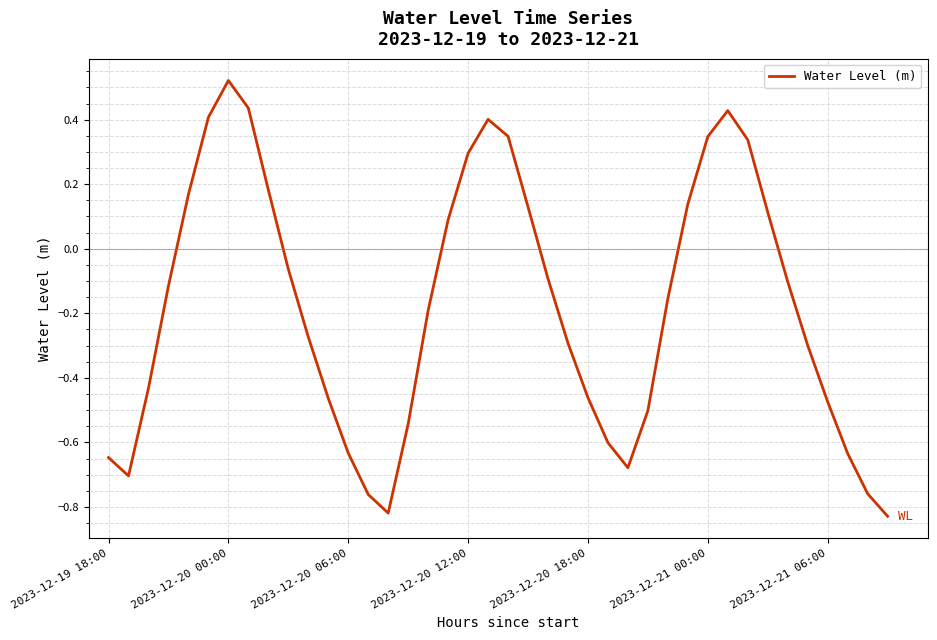

Is this an area chart (filled region under the line)?

No